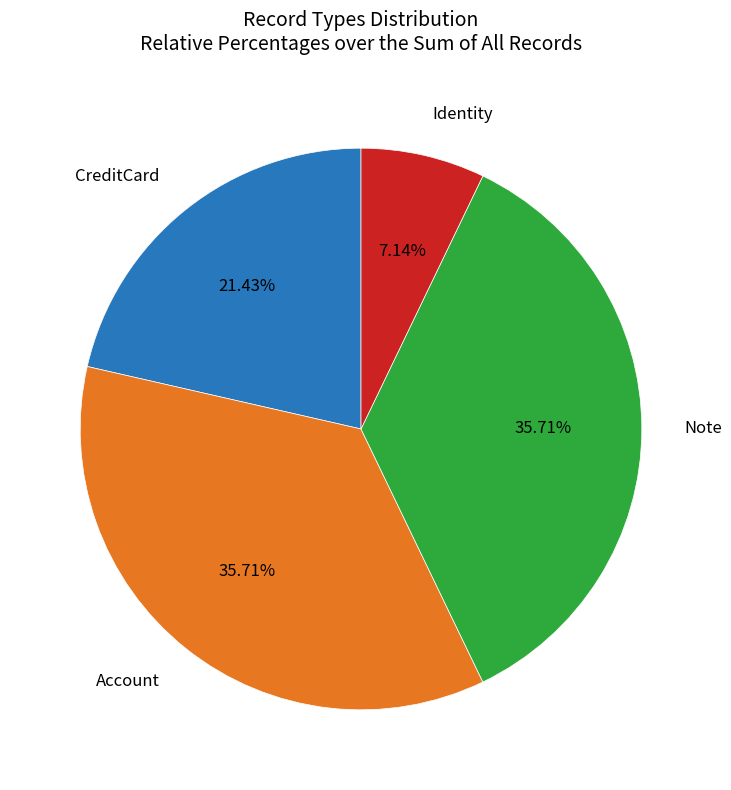

Is there any slice that represents more than half of the pie?

No